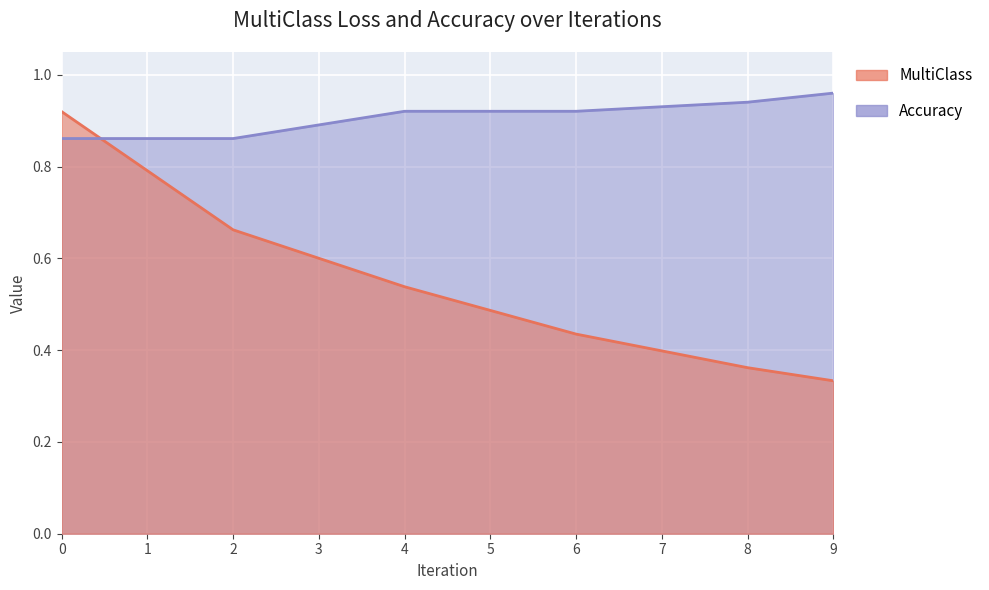

Which series has the largest total across all categories?

Accuracy